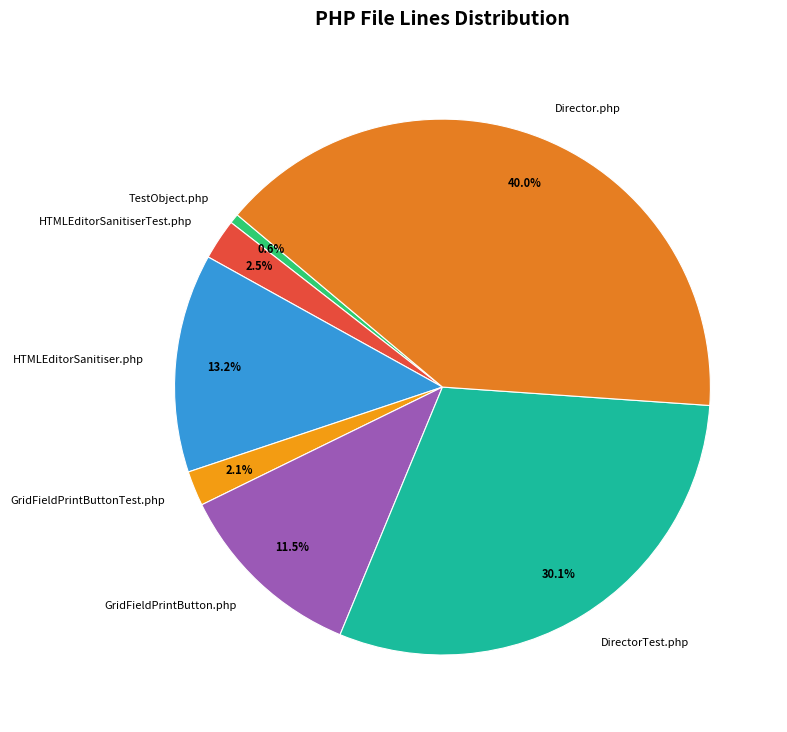

Is there a majority slice in this chart?

No